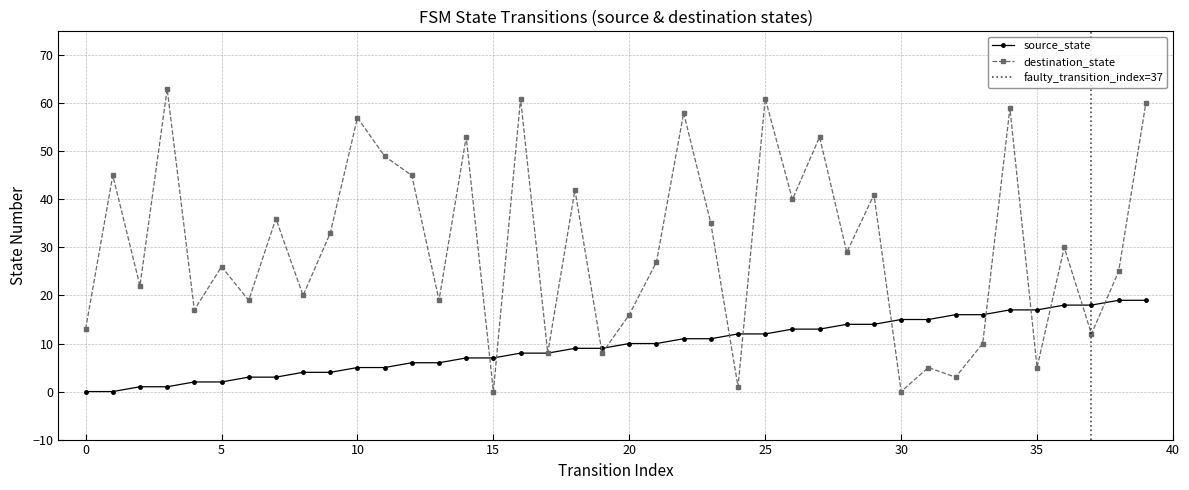

Rank the series by their average value, from highest to lowest.

destination_state, source_state